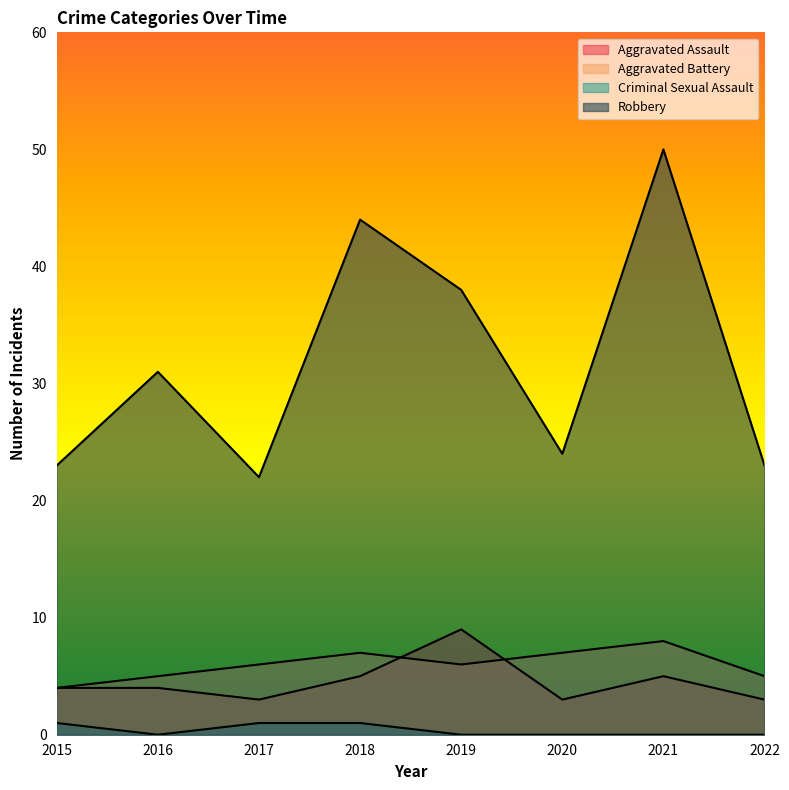

What is the total value across all series at 2015?

32